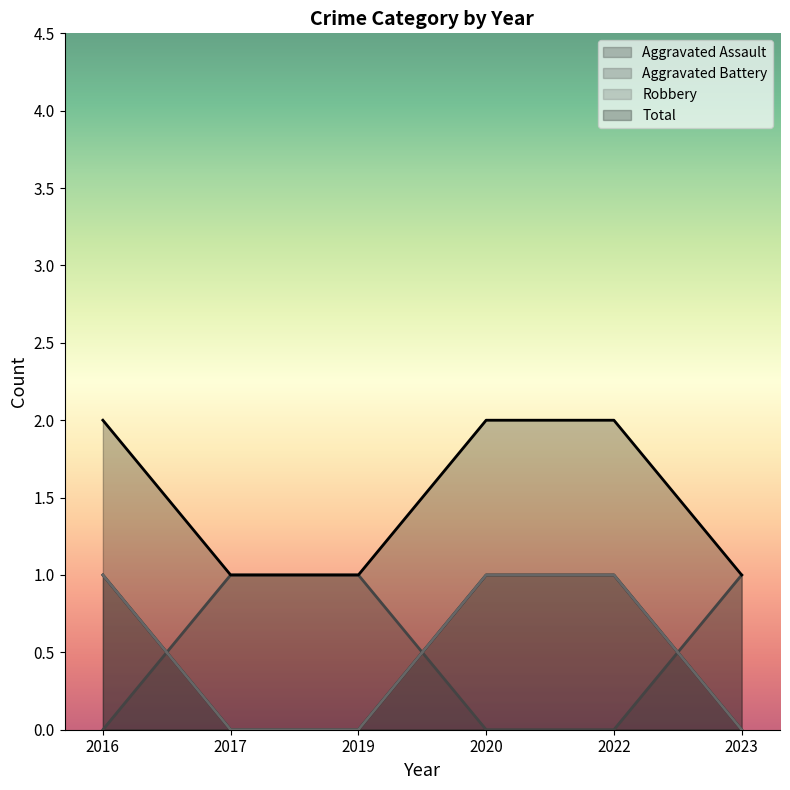

The Robbery series shows 2 at 2022. True or false?

False